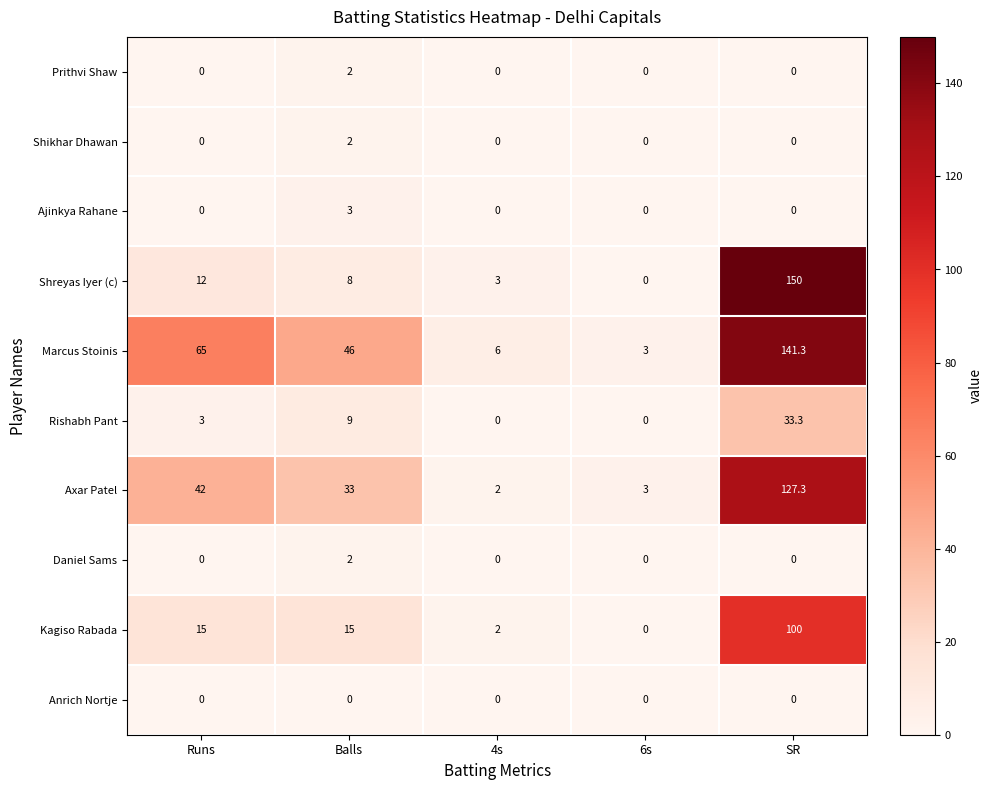

What is the average value of the Axar Patel series?

41.5